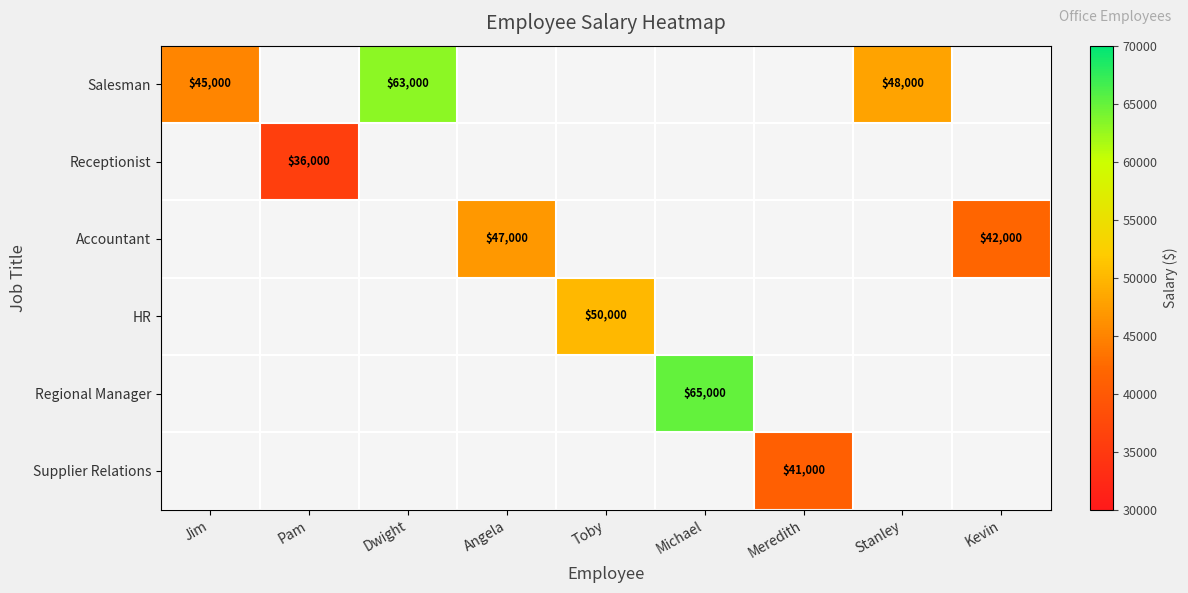

The value of Salesman at Jim is 9780. True or false?

False